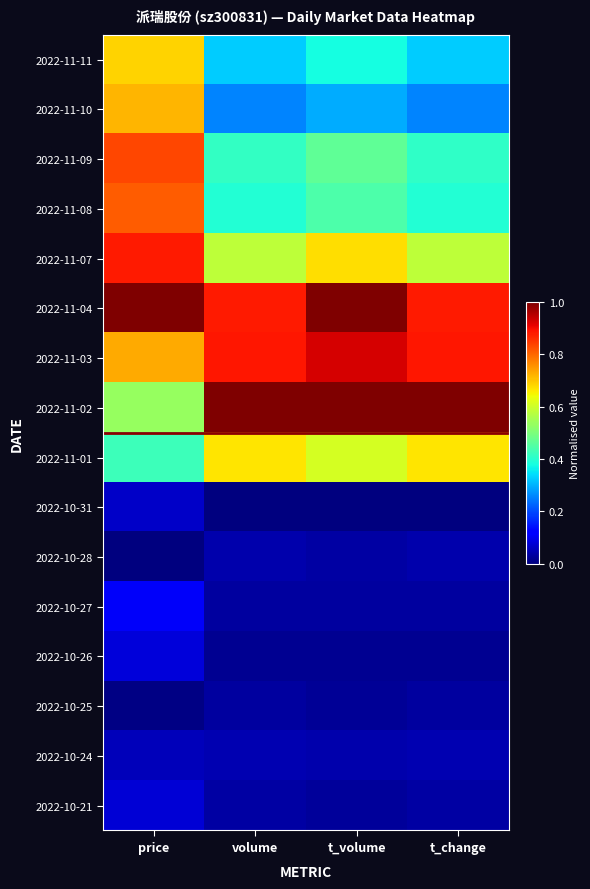

Reading left to right, transcribe all the data shown in this chart.

2022-11-11: price=0.7	volume=0.3	t_volume=0.4	t_change=0.3
2022-11-10: price=0.7	volume=0.3	t_volume=0.3	t_change=0.3
2022-11-09: price=0.8	volume=0.4	t_volume=0.5	t_change=0.4
2022-11-08: price=0.8	volume=0.4	t_volume=0.4	t_change=0.4
2022-11-07: price=0.9	volume=0.6	t_volume=0.7	t_change=0.6
2022-11-04: price=1.0	volume=0.9	t_volume=1.0	t_change=0.9
2022-11-03: price=0.7	volume=0.9	t_volume=0.9	t_change=0.9
2022-11-02: price=0.5	volume=1.0	t_volume=1.0	t_change=1.0
2022-11-01: price=0.4	volume=0.7	t_volume=0.6	t_change=0.7
2022-10-31: price=0.1	volume=0.0	t_volume=0.0	t_change=0.0
2022-10-28: price=0.0	volume=0.0	t_volume=0.0	t_change=0.0
2022-10-27: price=0.1	volume=0.0	t_volume=0.0	t_change=0.0
2022-10-26: price=0.1	volume=0.0	t_volume=0.0	t_change=0.0
2022-10-25: price=0.0	volume=0.0	t_volume=0.0	t_change=0.0
2022-10-24: price=0.1	volume=0.0	t_volume=0.0	t_change=0.0
2022-10-21: price=0.1	volume=0.0	t_volume=0.0	t_change=0.0